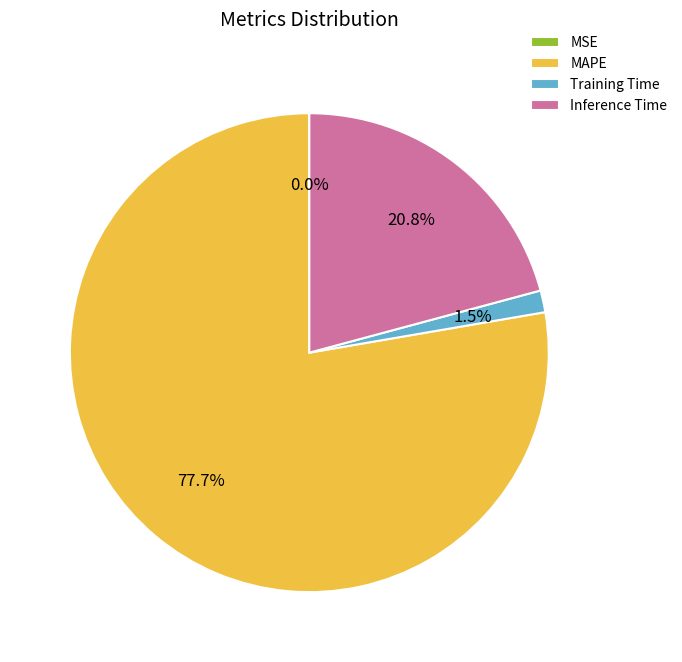

How much of the chart is everything except Training Time?

98.5%